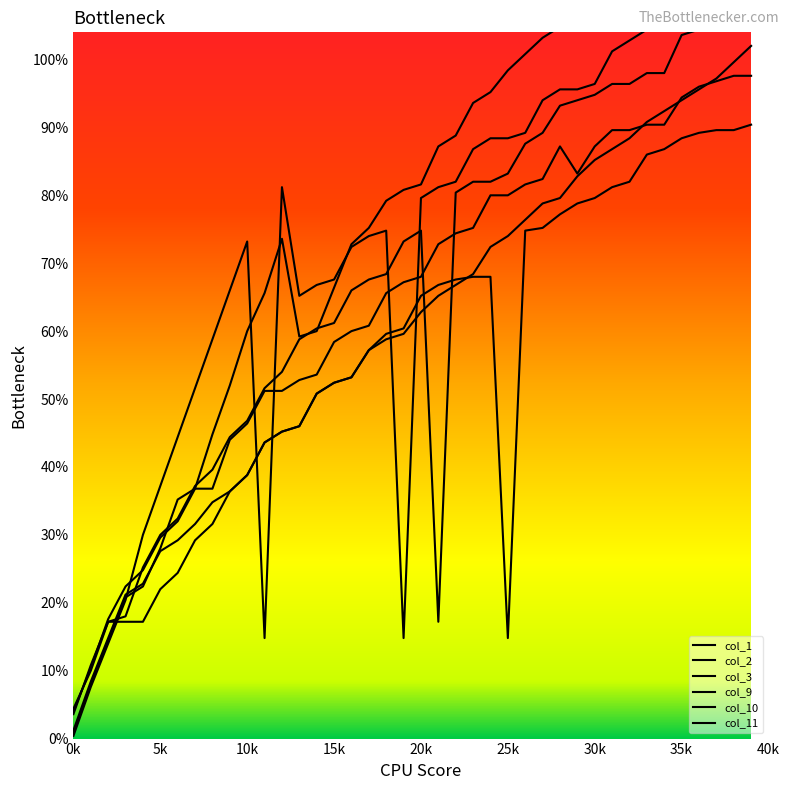

What is the minimum value shown in the chart?

1